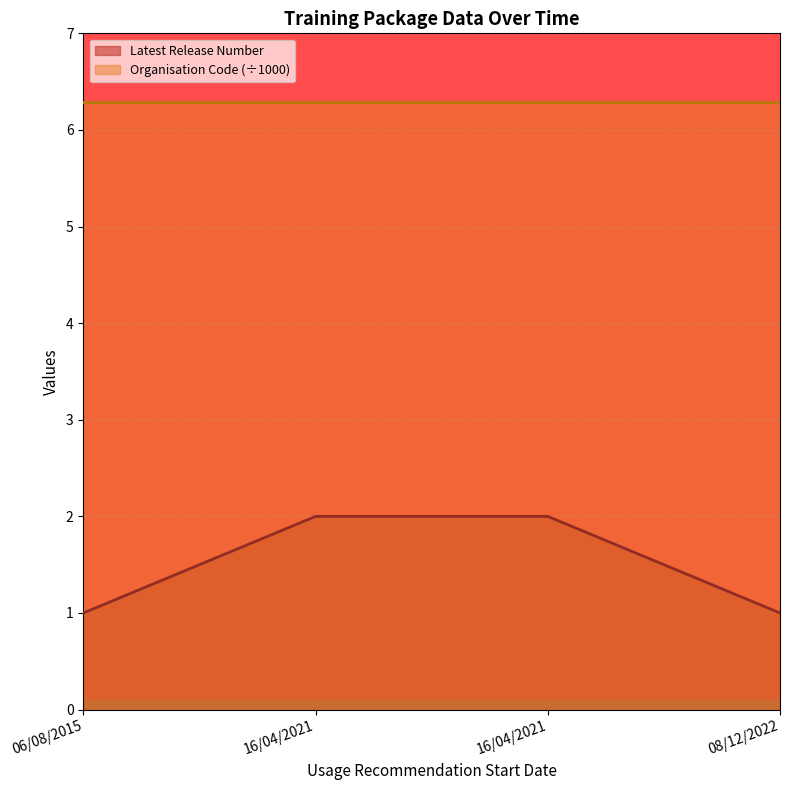

At which category does the chart reach its minimum across all series?

06/08/2015